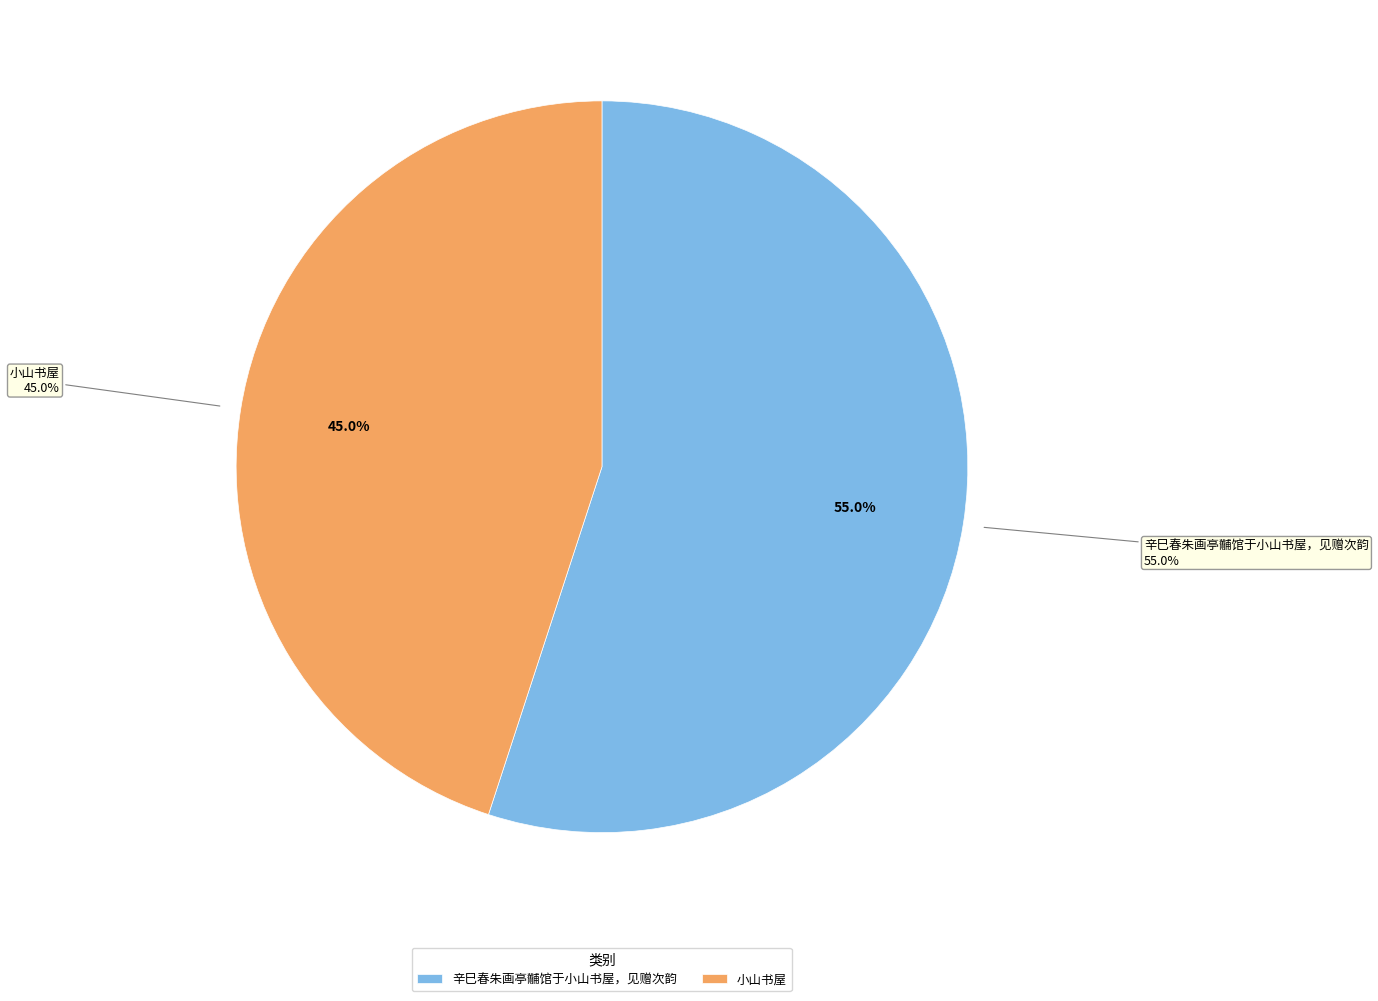

Rank the categories by value from lowest to highest.

小山书屋, 辛巳春朱画亭黼馆于小山书屋，见赠次韵